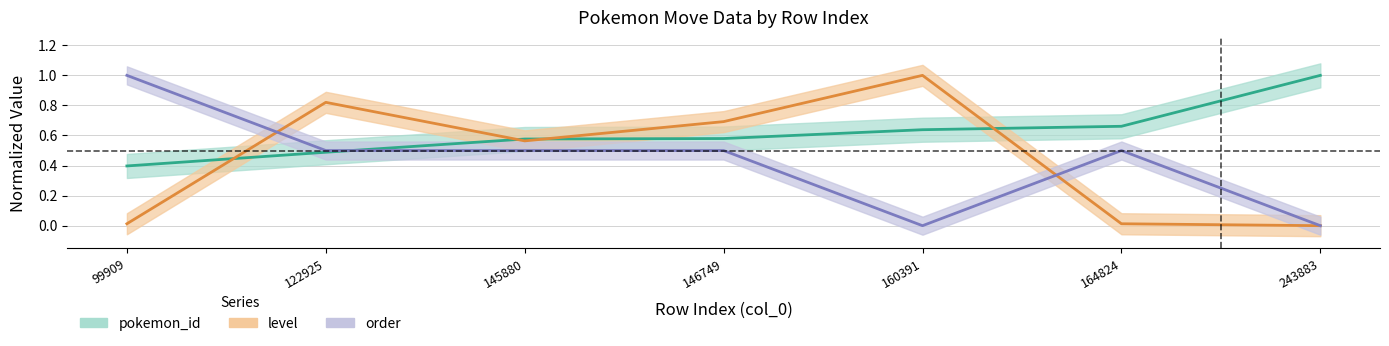

Does the chart have visible grid lines?

Yes